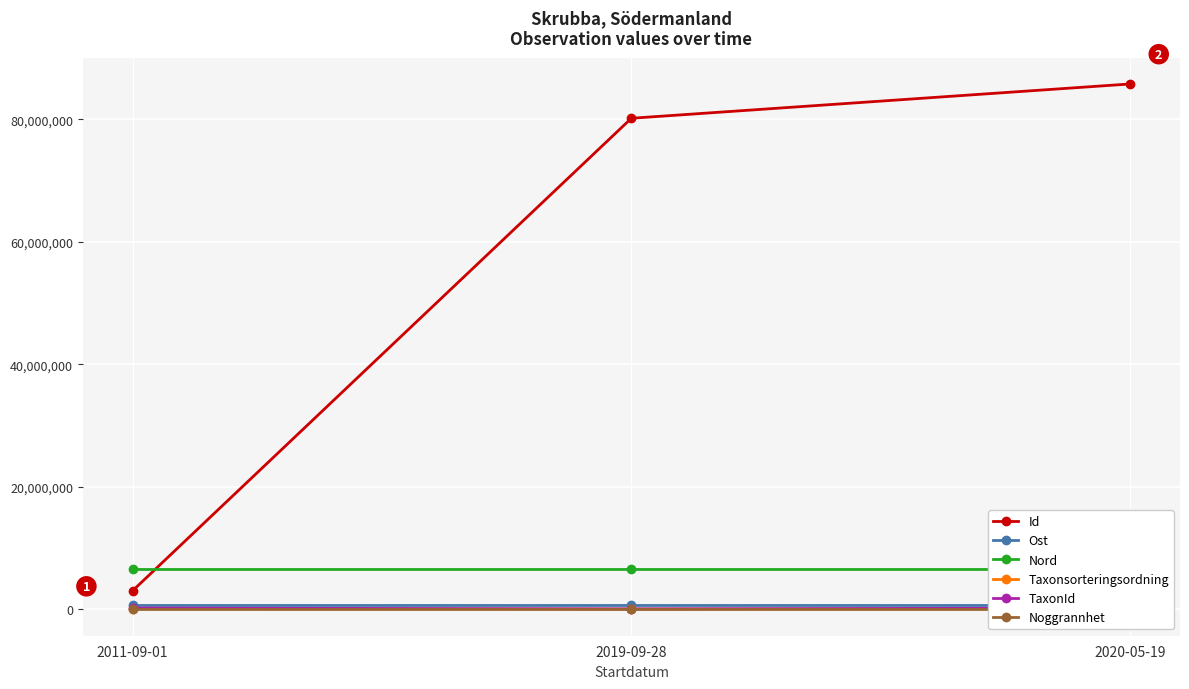

How many lines are shown in the chart?

6